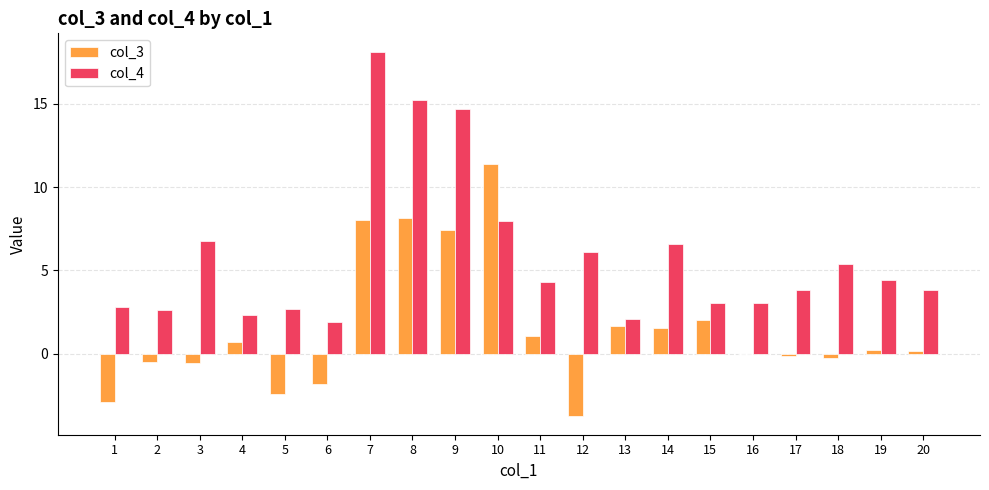

What is the maximum value shown in the chart?

18.1